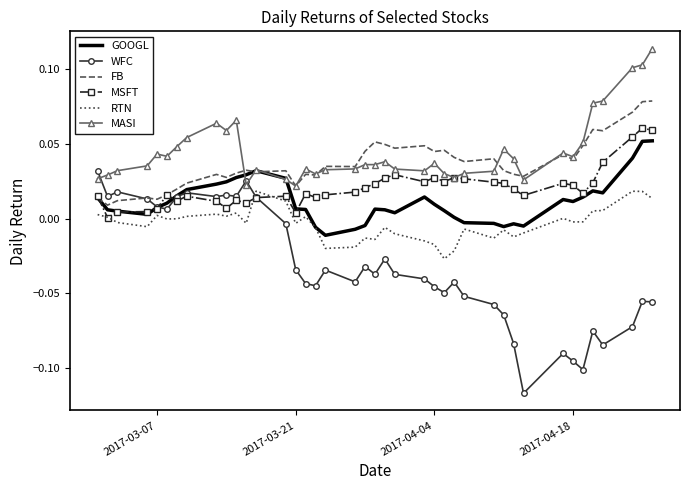

Which series has the widest spread of values?

WFC